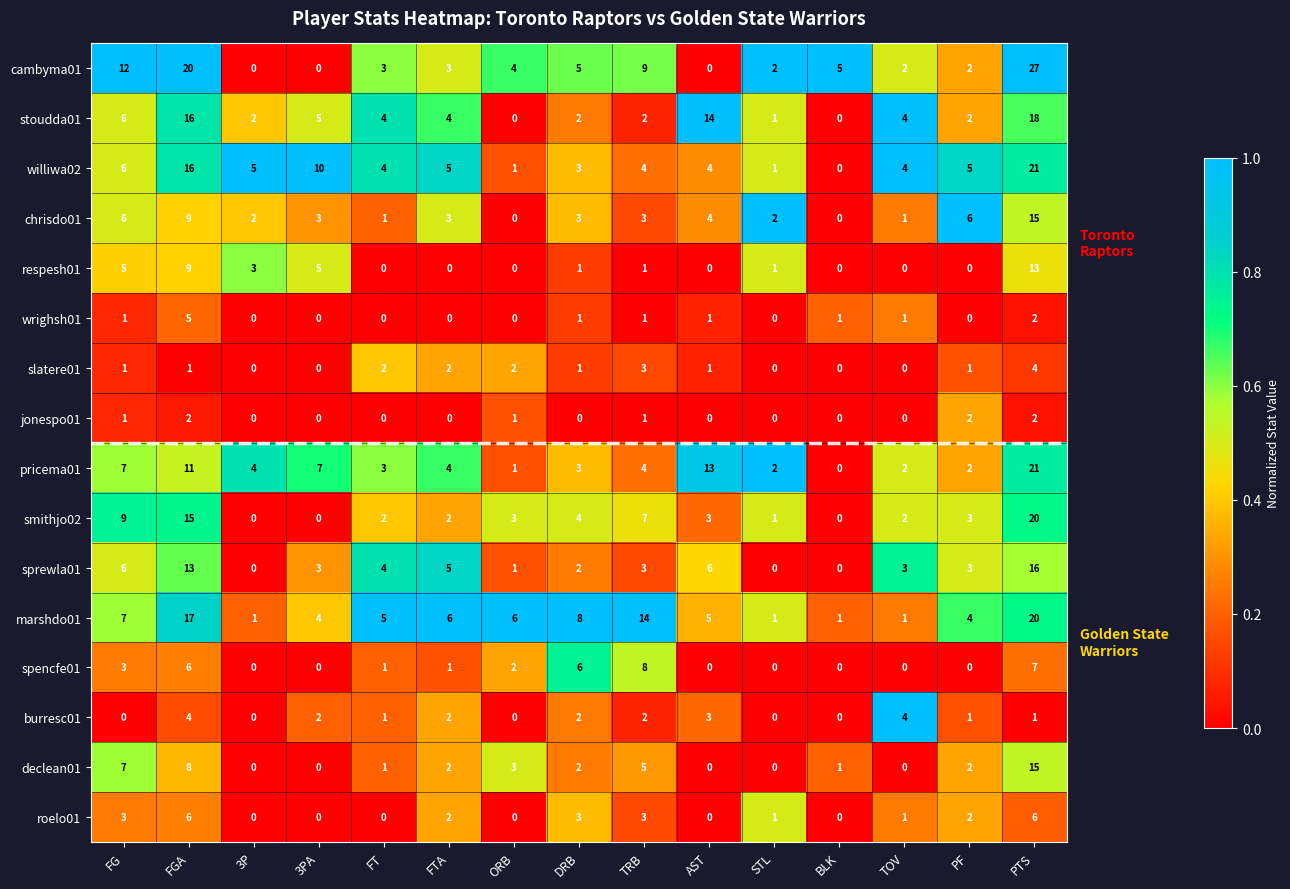

How many jonespo01 values are between 0 and 1?

12